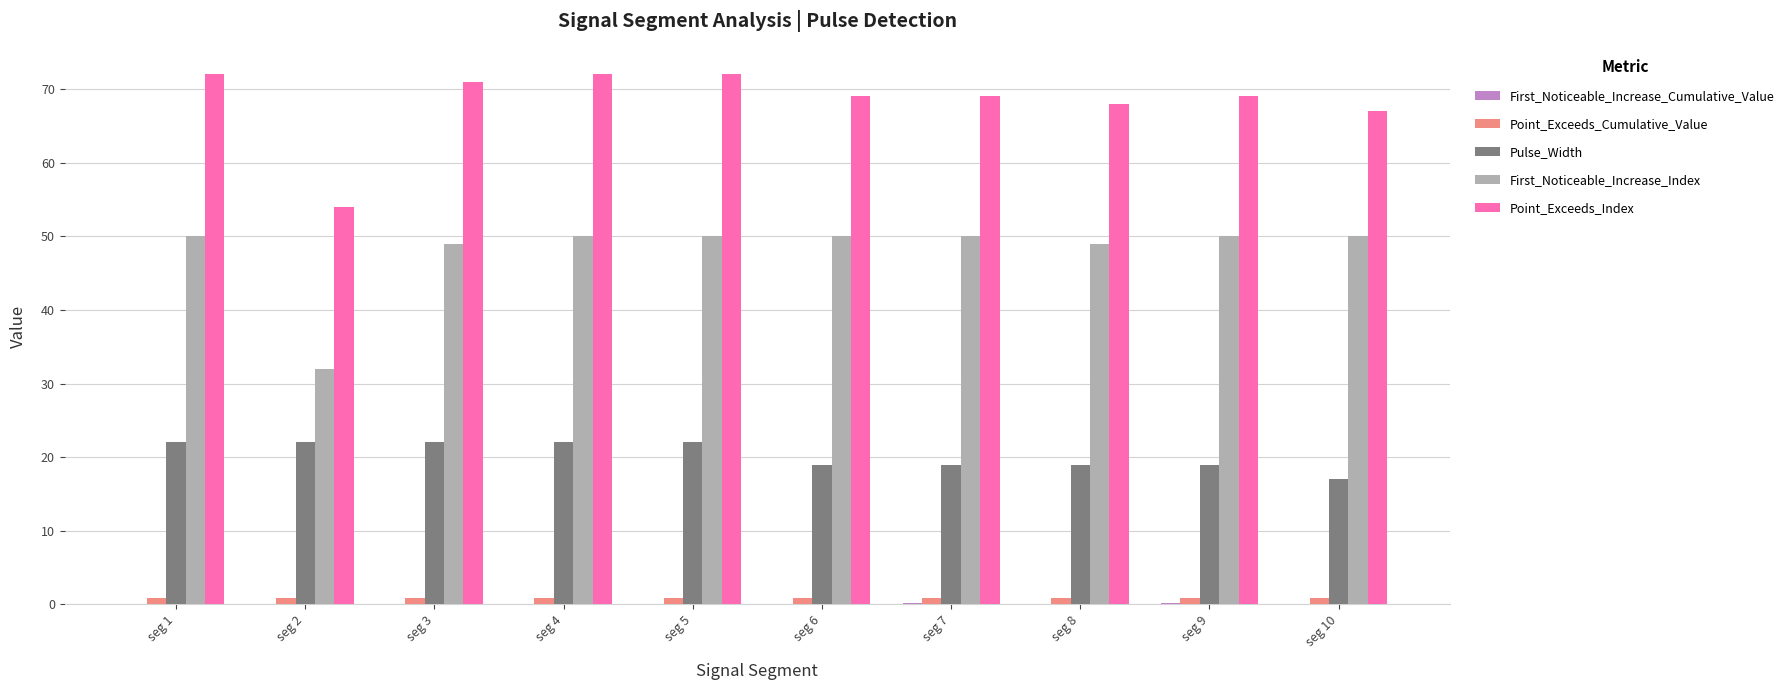

What is the maximum value shown in the chart?

72.0